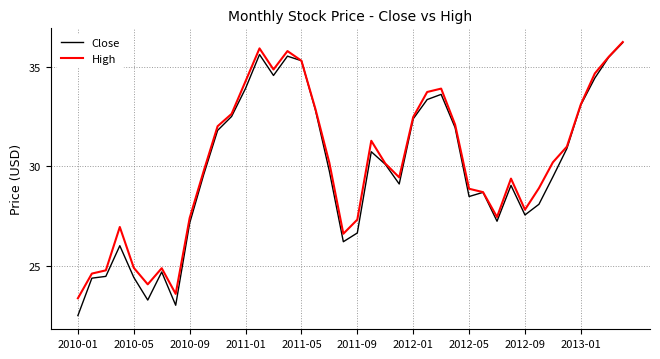

Which series has the largest range (max minus min)?

Close